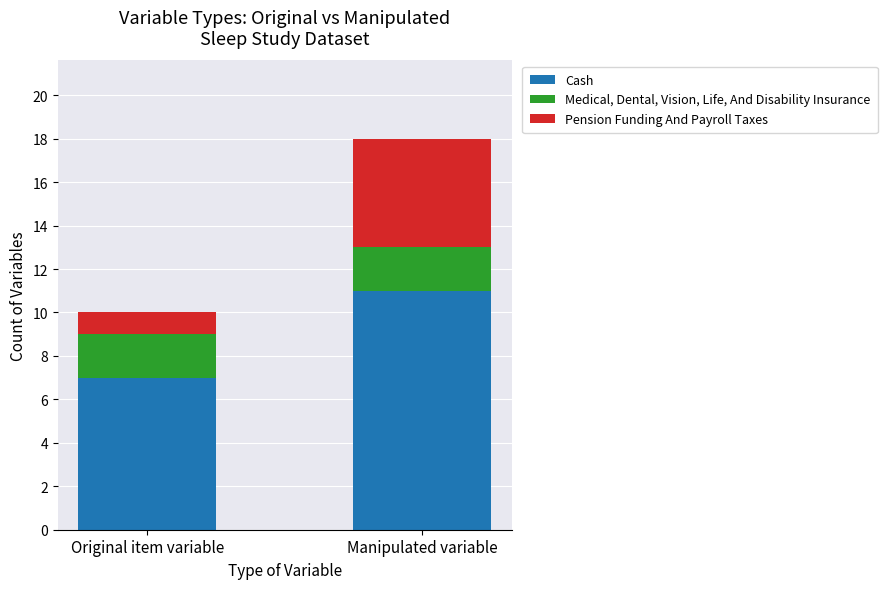

What is the total value across all series at Original item variable?

10